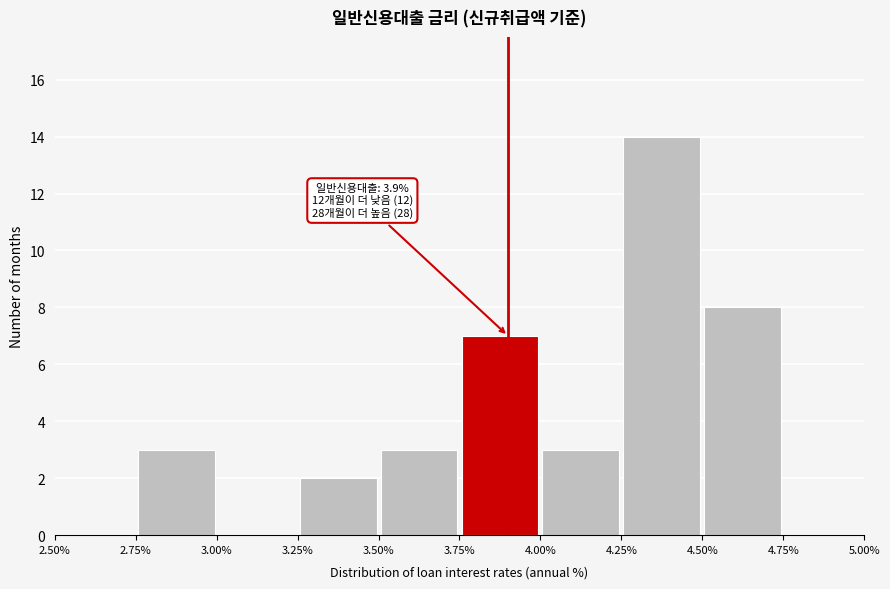

Over which range of the x-axis is the bar tallest?

4.25% to 4.50%